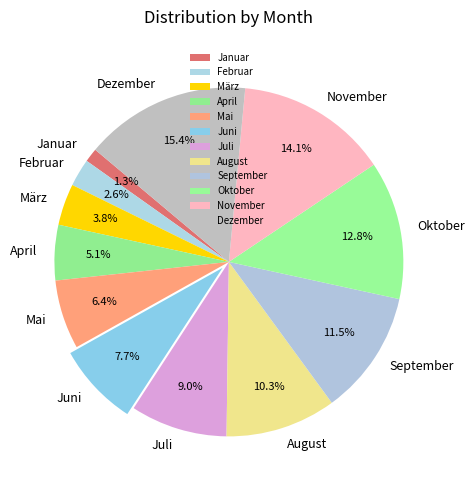

The Dezember slice represents 1% of the pie. True or false?

False